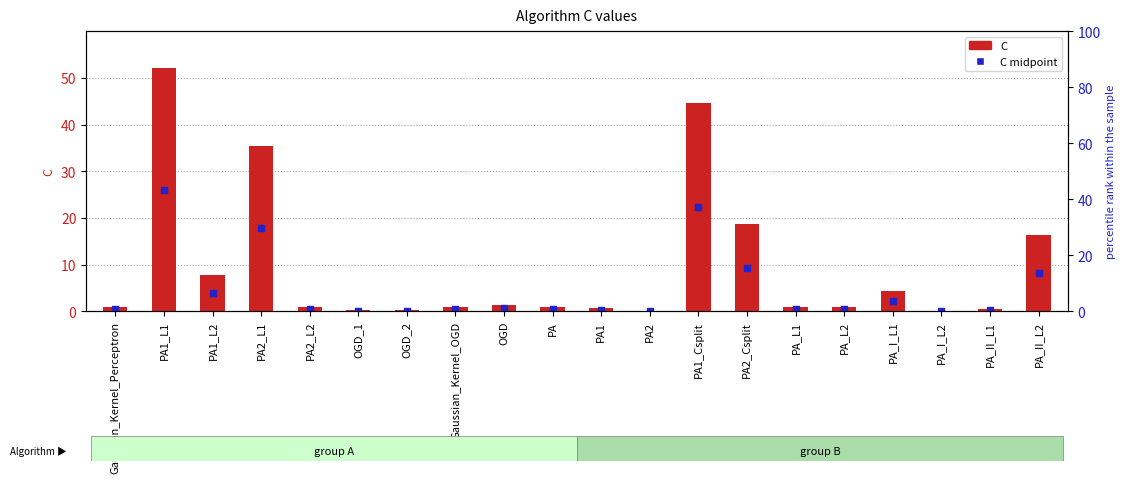

Which series has the largest total across all categories?

C